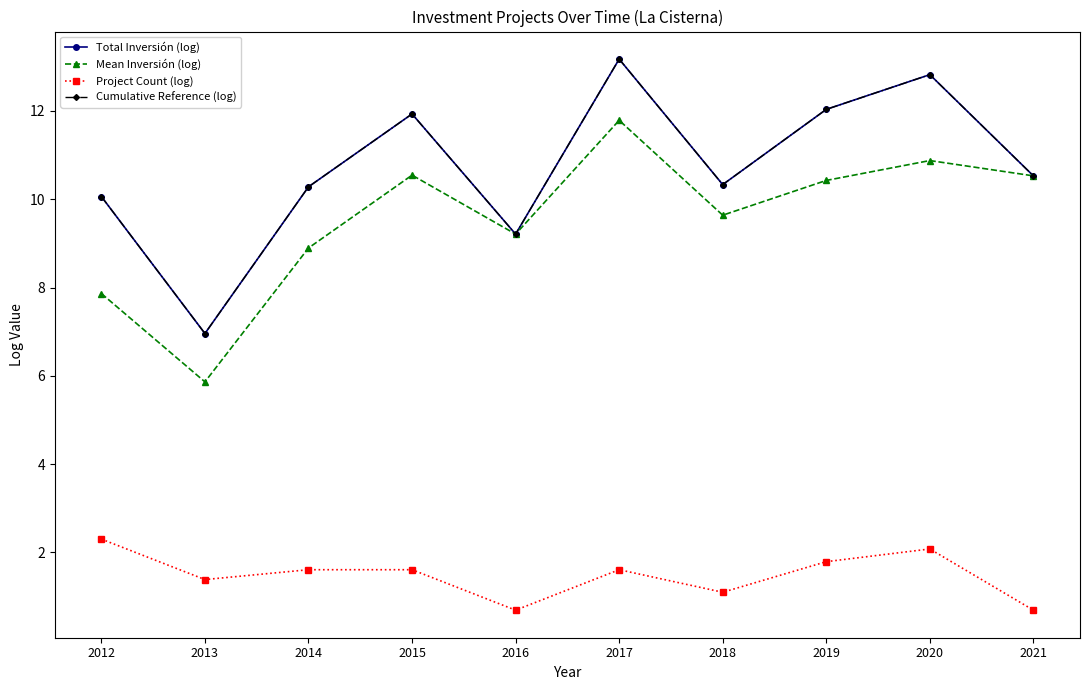

Does the chart have visible grid lines?

No